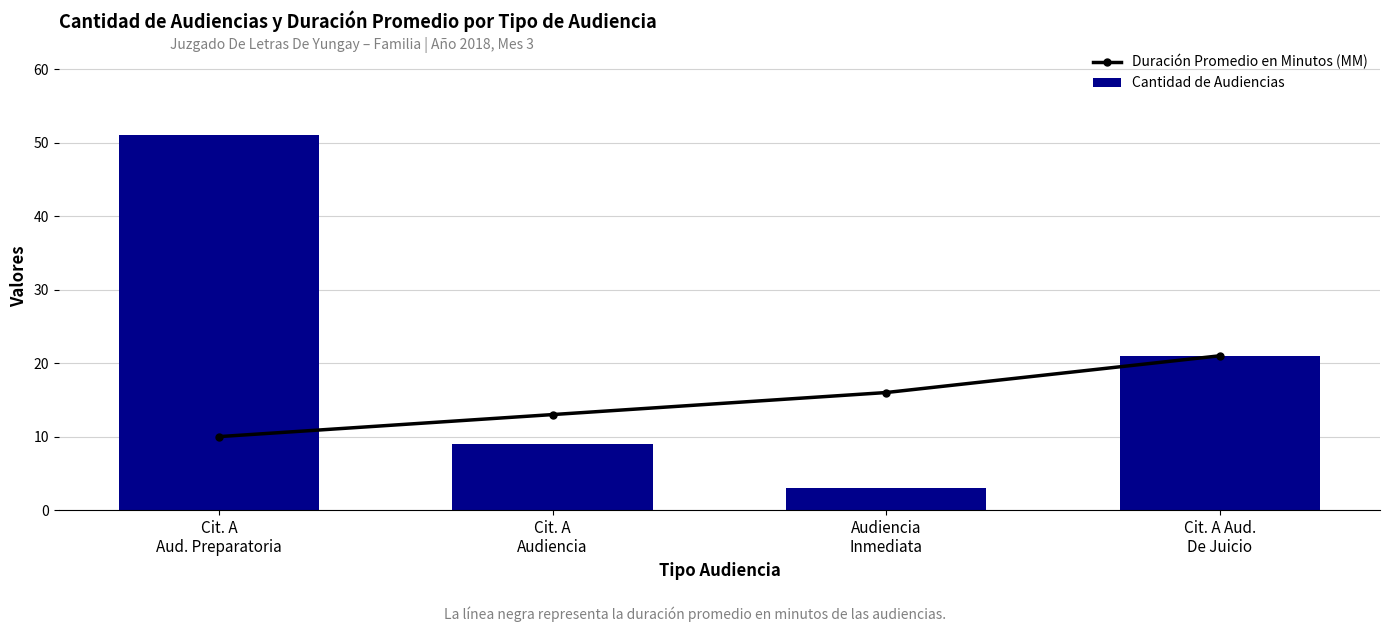

Which series has the widest spread of values?

Cantidad de Audiencias